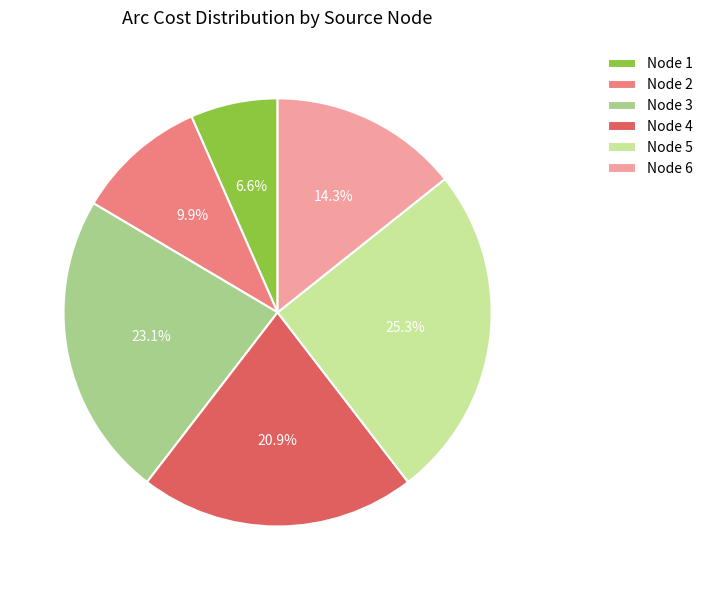

Which slice is the smallest?

Node 1